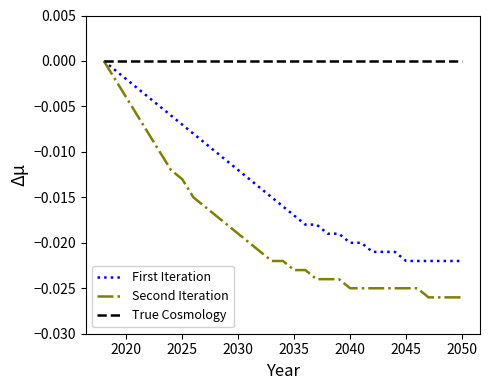

Which series has the largest range (max minus min)?

Second Iteration